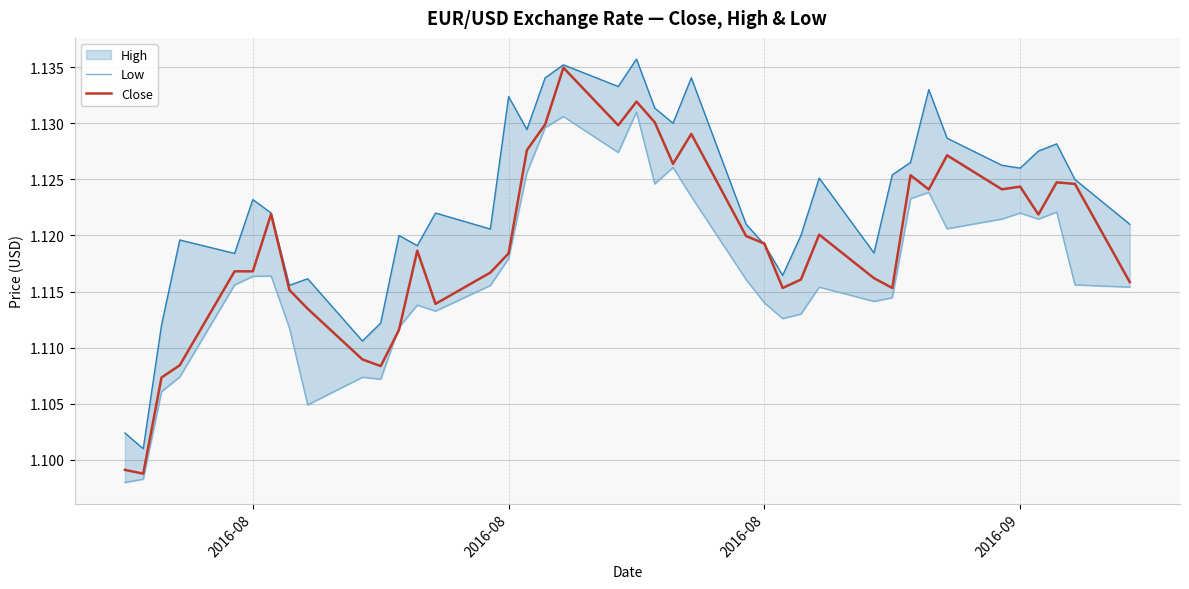

What is the label of the 3rd point from the left?

2016-08